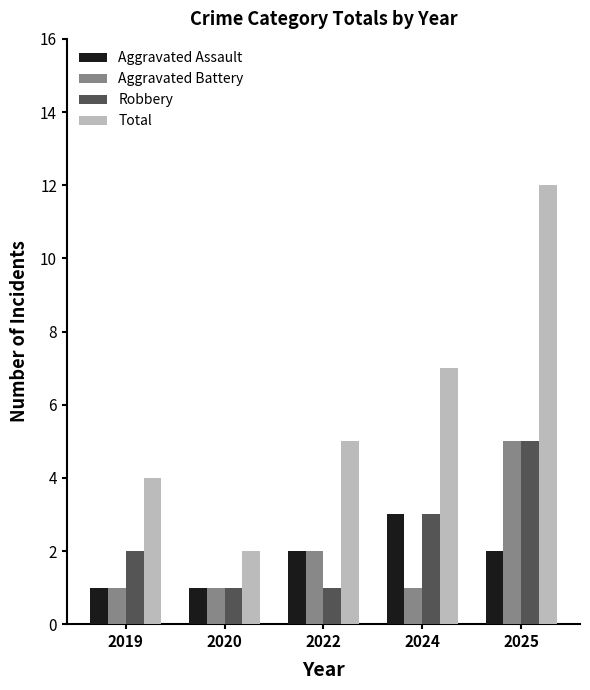

Is it true that Aggravated Battery equals 1 at 2024?

True